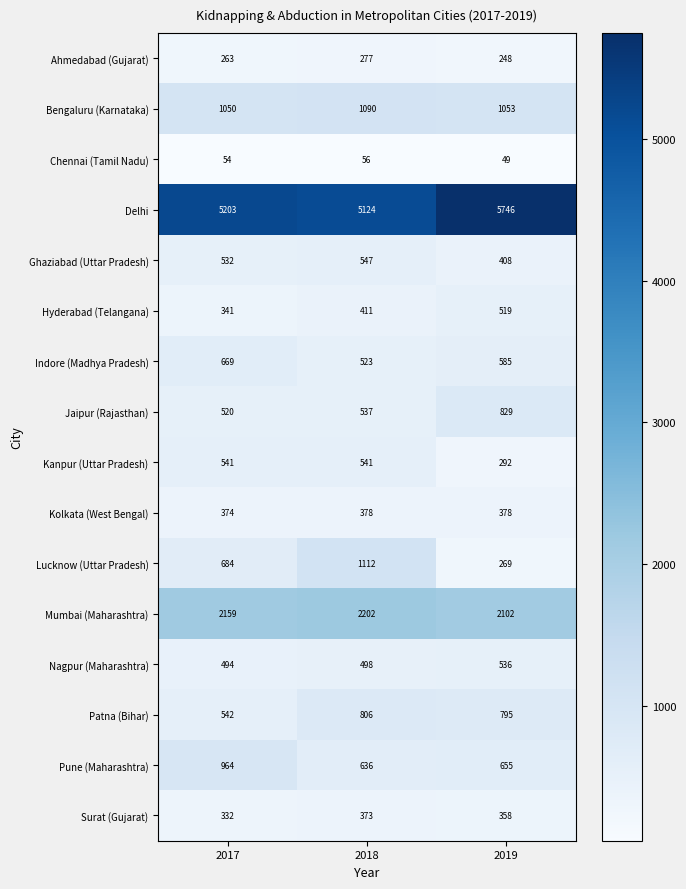

At which category is the sum across all series the highest?

2018